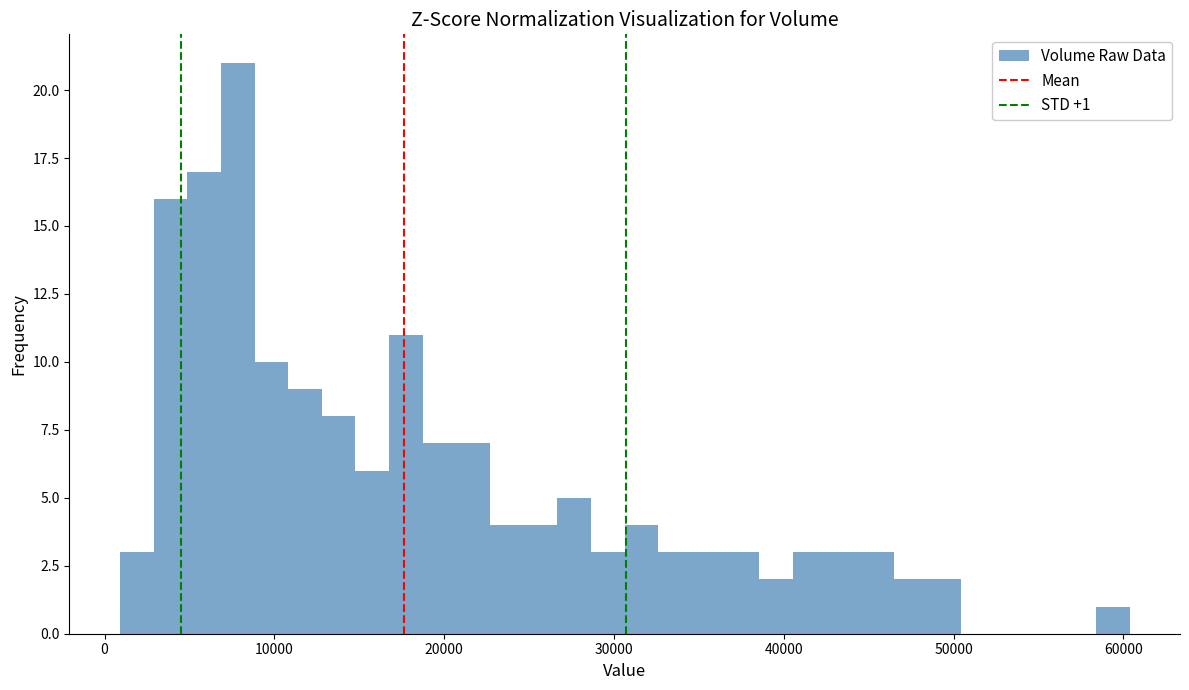

Read against the x-axis, roughly where is the centre of the tallest bar?

8000